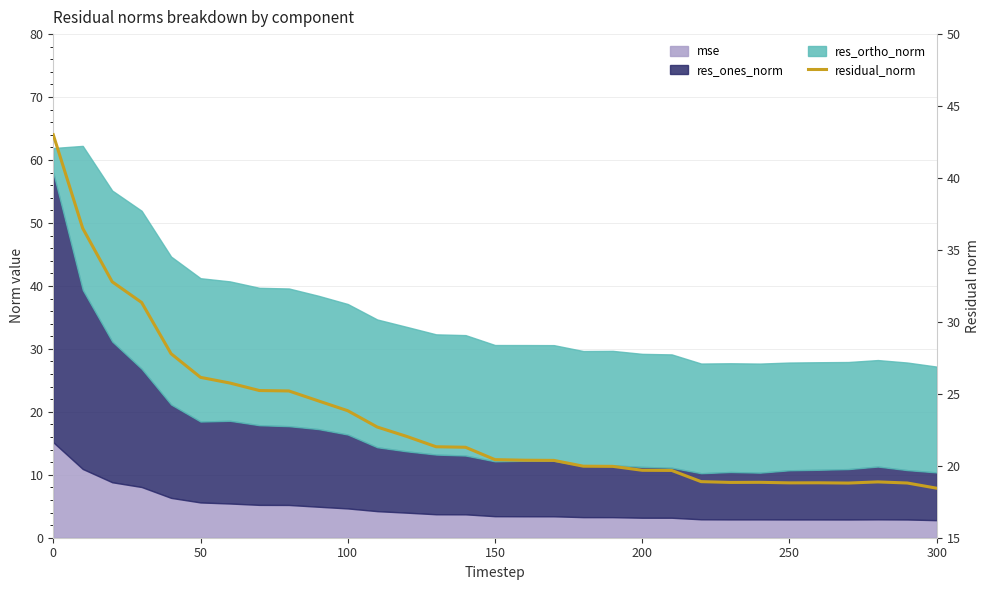

Between 17 and 7, which is larger?

7